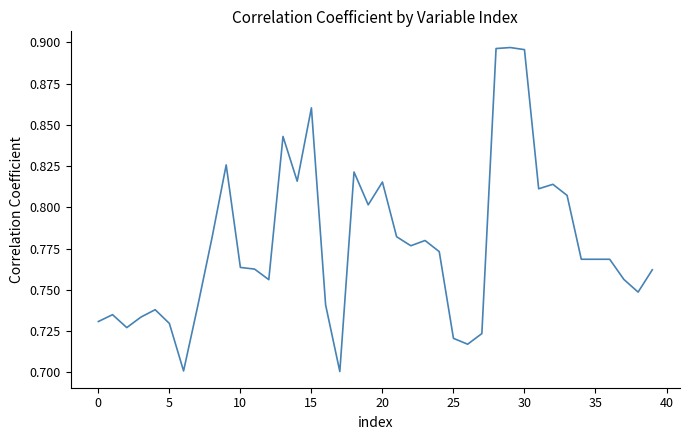

Does the chart have visible grid lines?

No